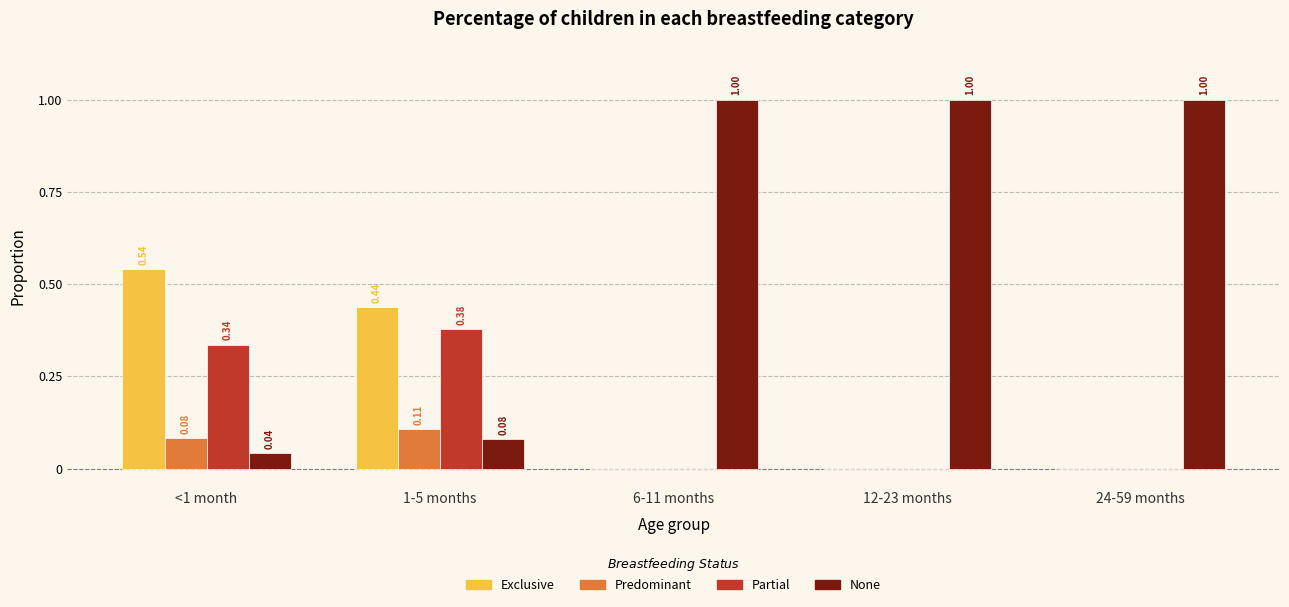

Which series changed the most between <1 month and 6-11 months?

None